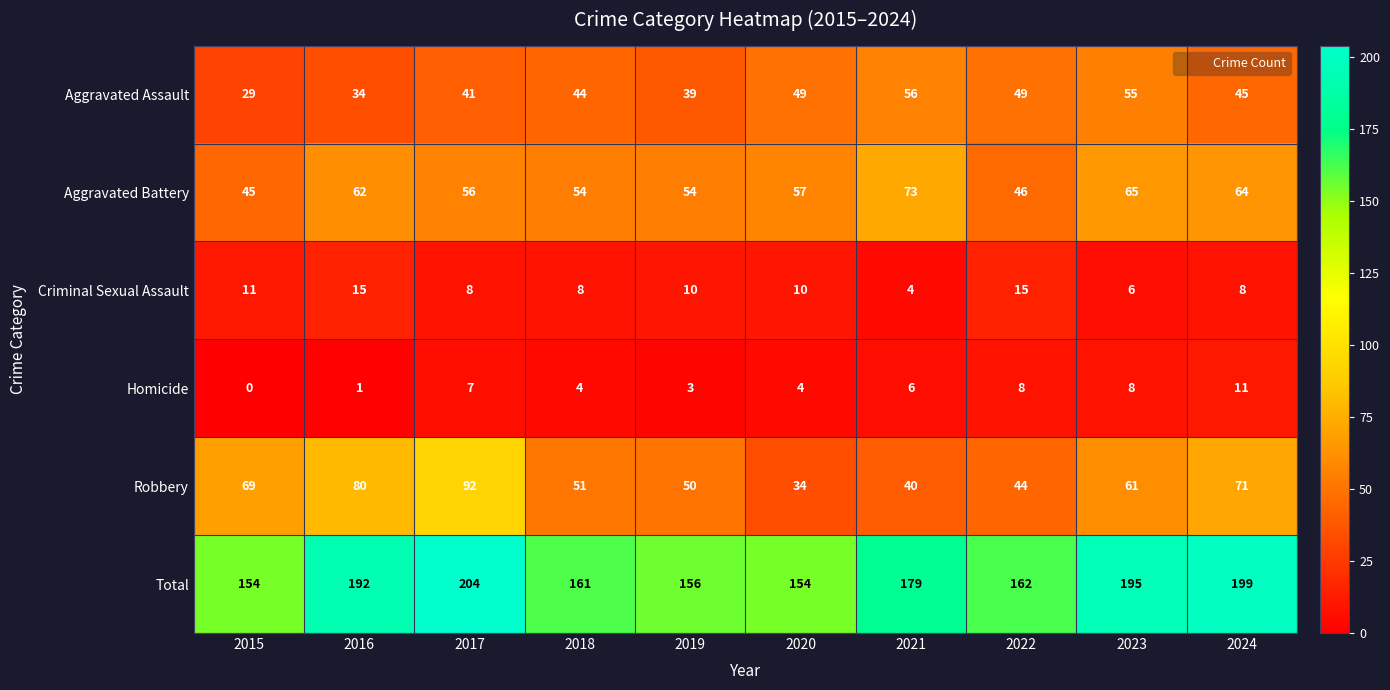

What is the total value across all series at 2019?

312